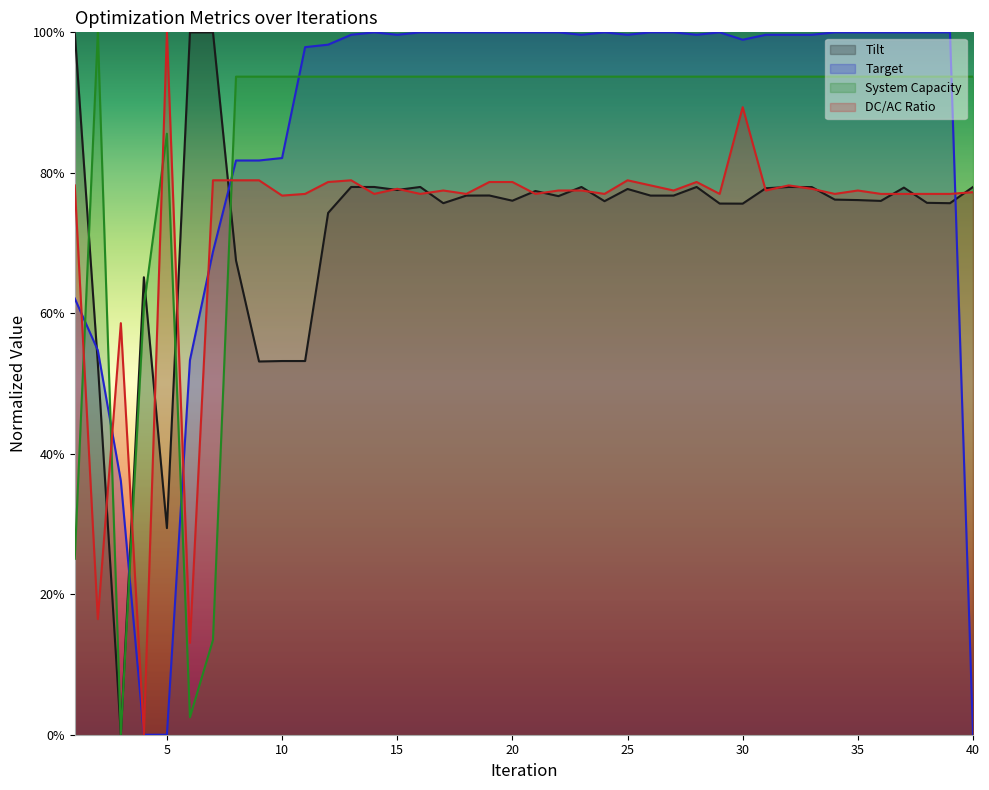

How many values in the tilt series exceed 0?

39